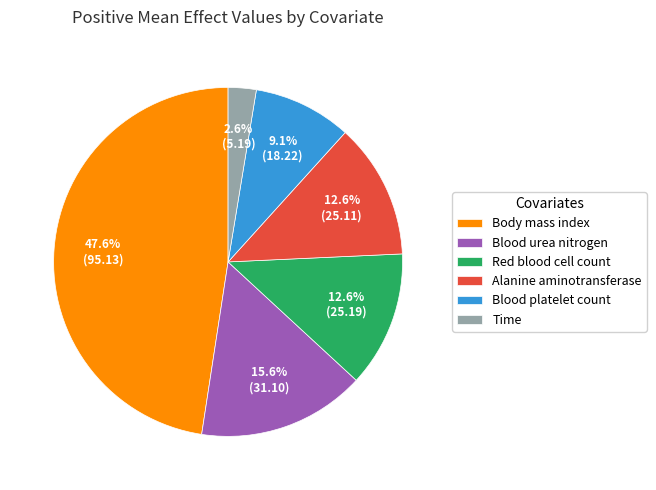

Combined, do Alanine aminotransferase and Blood platelet count account for over 50%?

No